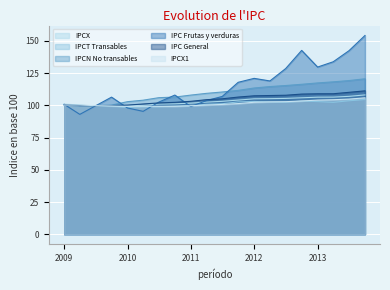

Which label corresponds to the smallest value in the chart?

01-04-2009